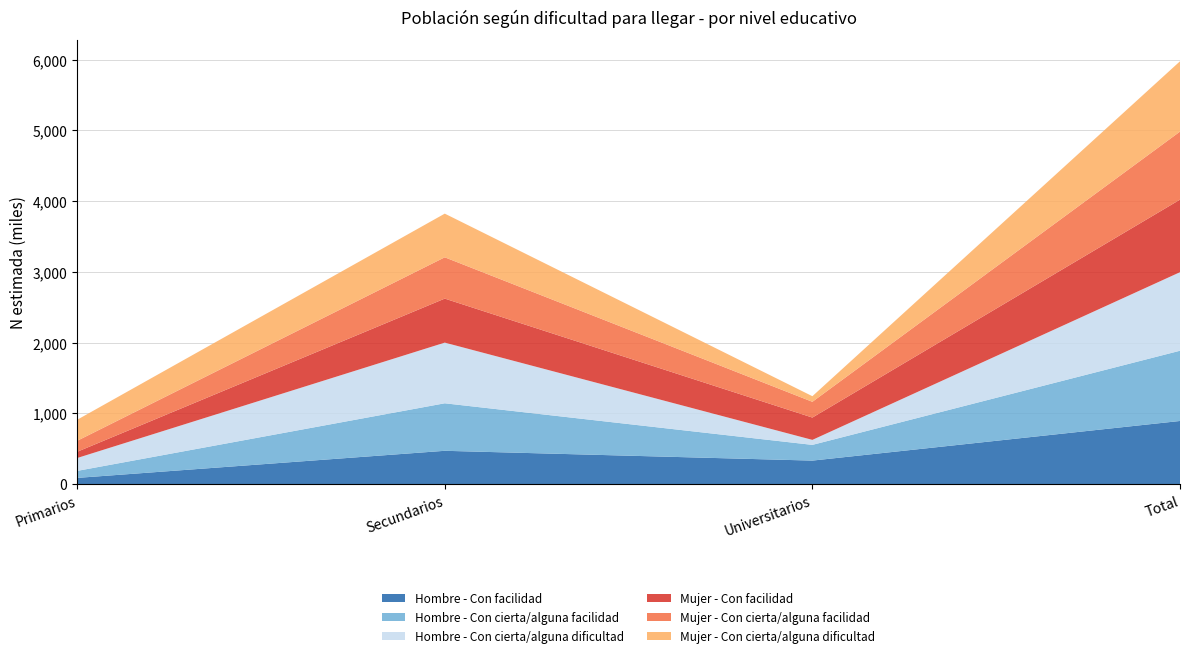

Reading right to left, list all the values displayed in this chart.

Hombre - Con facilidad: Total=892897	Universitarios=332998	Secundarios=471445	Primarios=88453
Hombre - Con cierta/alguna facilidad: Total=992497	Universitarios=222151	Secundarios=671338	Primarios=99009
Hombre - Con cierta/alguna dificultad: Total=1109828	Universitarios=70541	Secundarios=857341	Primarios=181945
Mujer - Con facilidad: Total=1025228	Universitarios=315306	Secundarios=621891	Primarios=88030
Mujer - Con cierta/alguna facilidad: Total=961330	Universitarios=222712	Secundarios=583584	Primarios=155034
Mujer - Con cierta/alguna dificultad: Total=993586	Universitarios=79230	Secundarios=617093	Primarios=297263